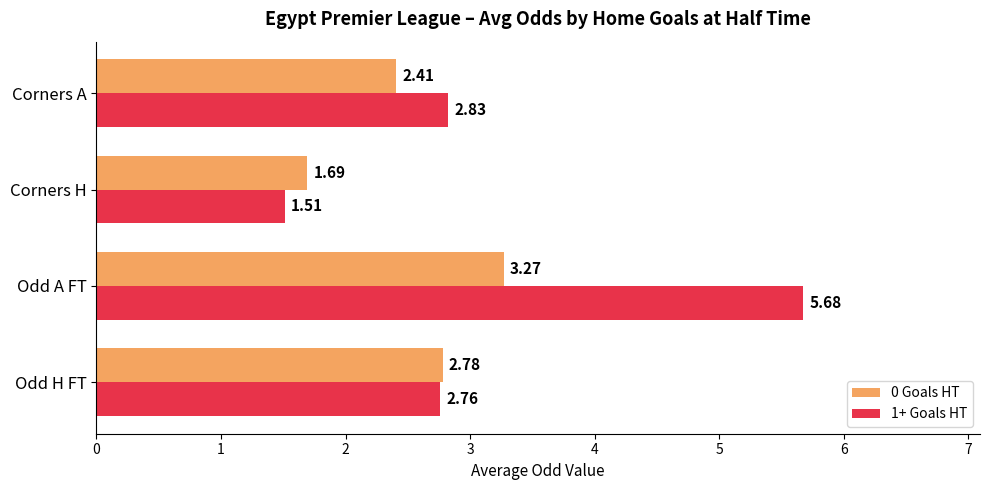

Which category has the lowest value in the 1+ Goals HT series?

Corners H